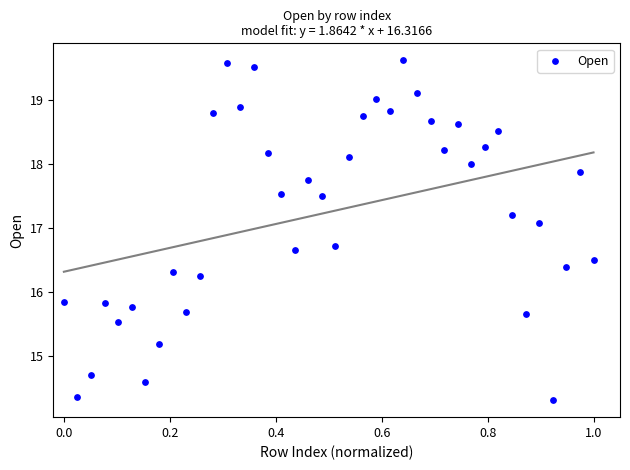

What is the range of X values (max minus min)?

1.0